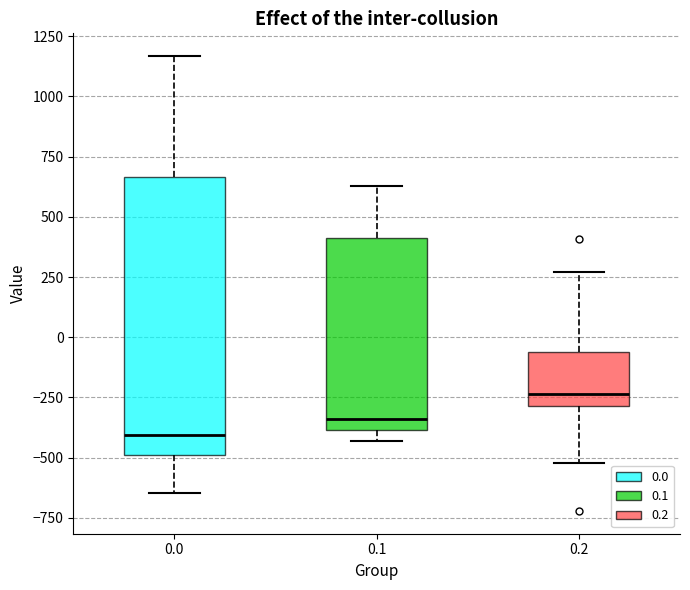

Which box has the lowest median line?

0.0